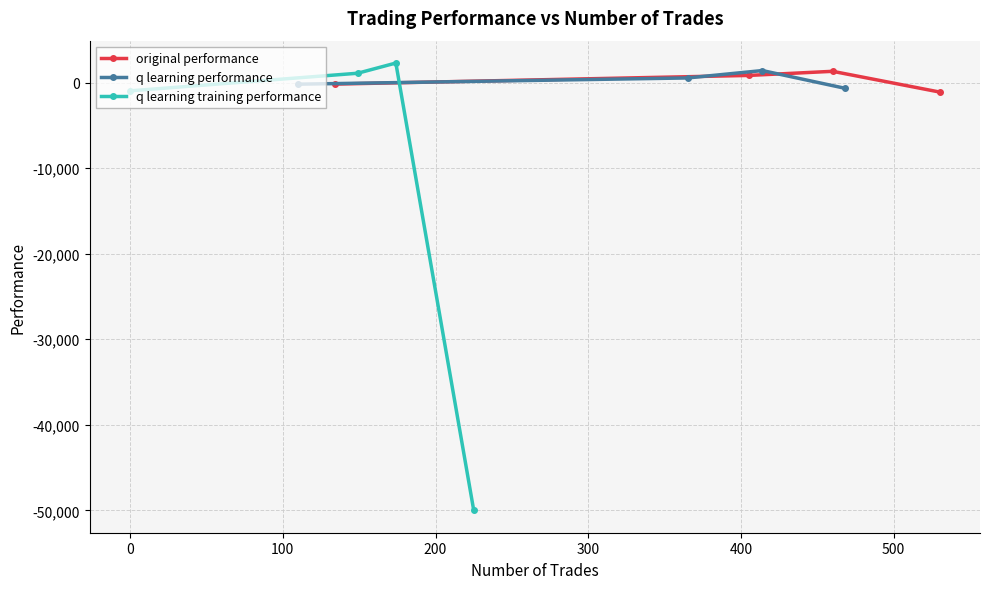

What is the highest value of the q learning performance series?

1406.1